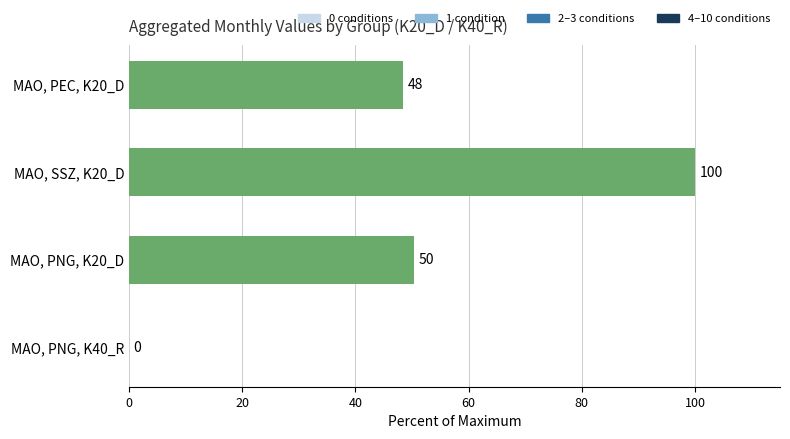

What is the sum of the values at MAO, PNG, K40_R and MAO, SSZ, K20_D?

100.0